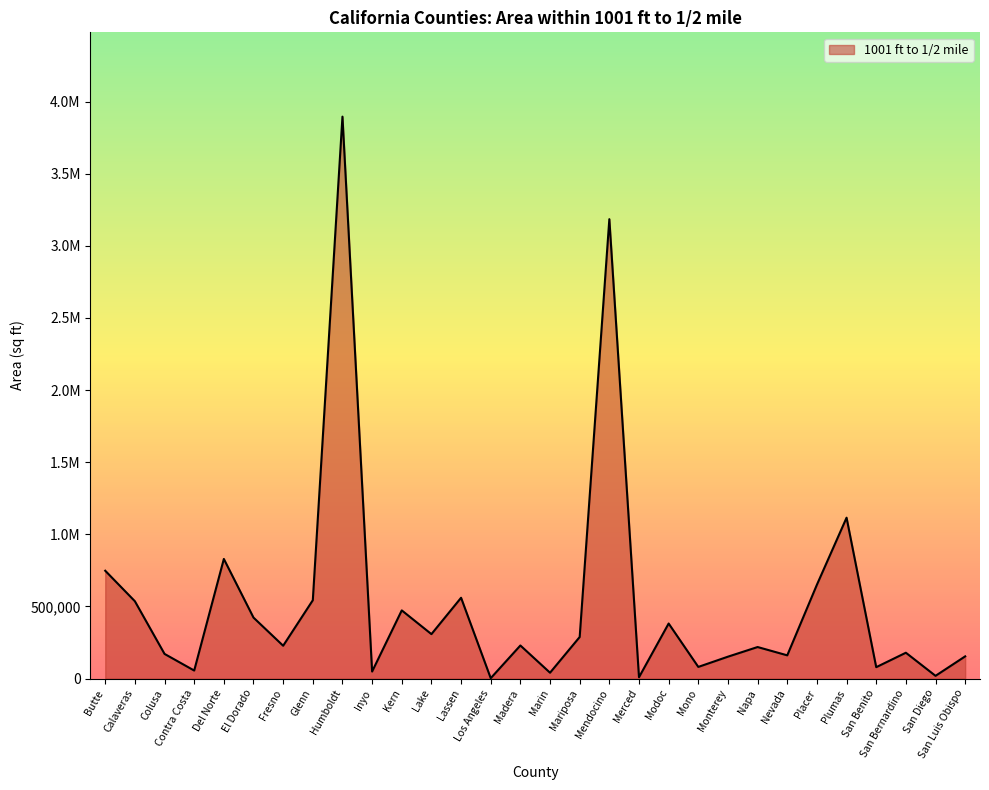

Does the chart display data point markers on the line(s)?

No